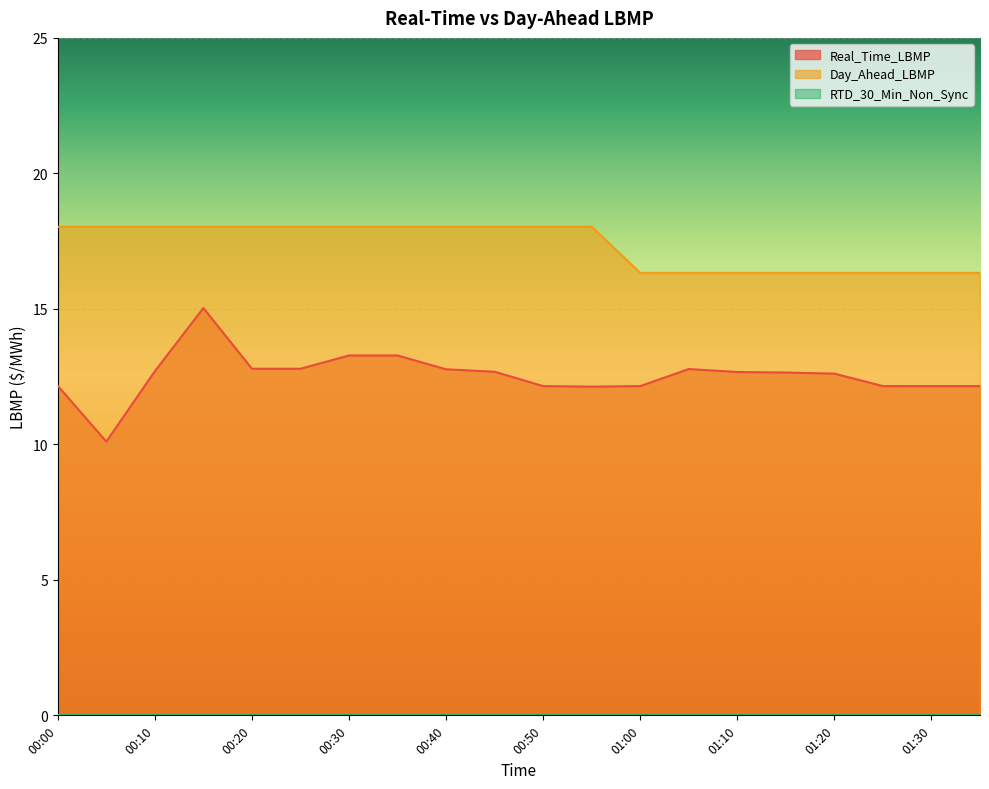

The Day_Ahead_LBMP series shows 3.4 at 01:30. True or false?

False